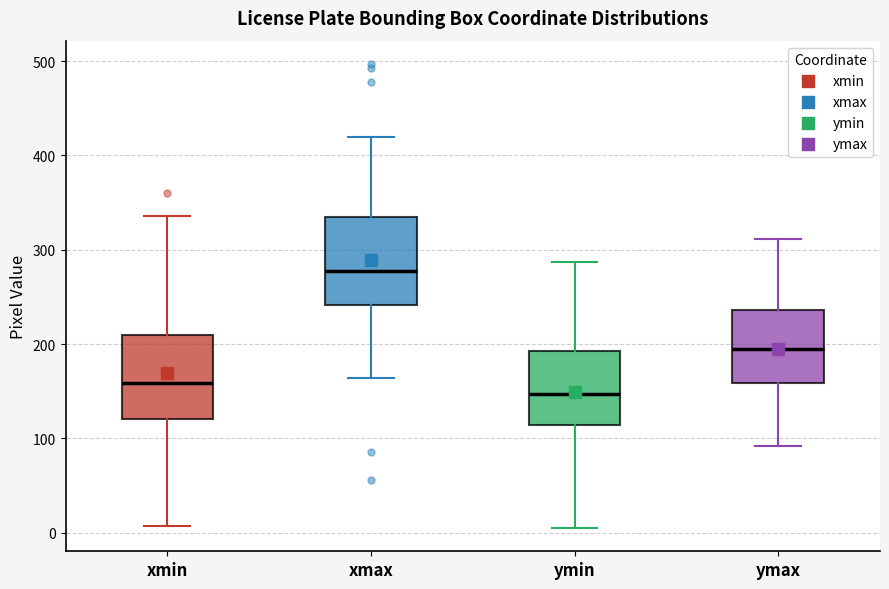

Reading left to right, transcribe this box plot: for each box, give where its median line is, the range the box spans, and where its two whiskers end, as read against the y-axis. The values are not printed on the chart, so give them approximately, as read against the axis.

xmin: median 160, box 120 to 210, whiskers 10 to 340
xmax: median 280, box 240 to 330, whiskers 160 to 420
ymin: median 150, box 110 to 190, whiskers 10 to 290
ymax: median 190, box 160 to 240, whiskers 90 to 310